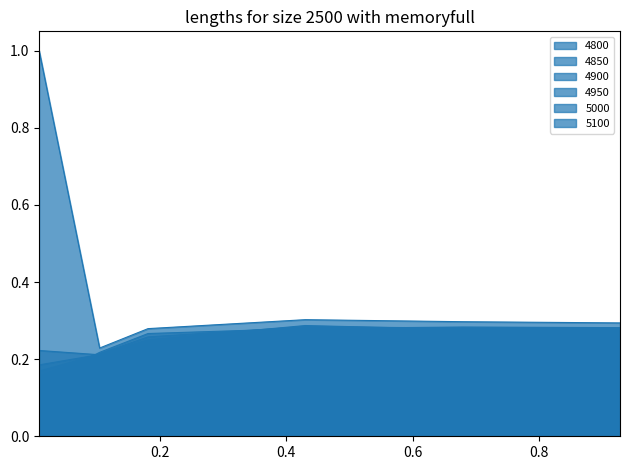

What is the highest value of the 4800 series?

0.3